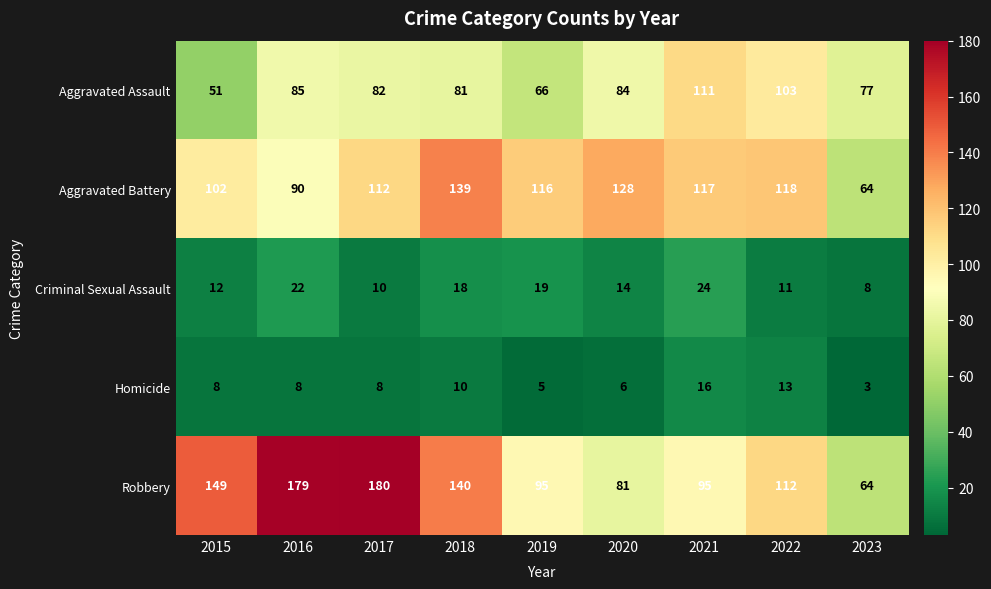

What is the difference between the Criminal Sexual Assault values at 2016 and 2020?

8